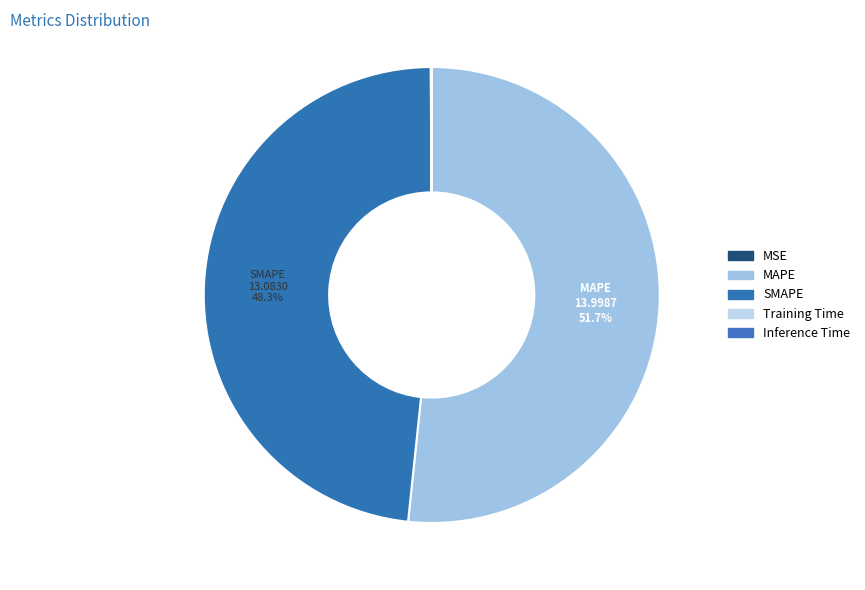

Rank the categories by value from lowest to highest.

MSE, Training Time, Inference Time, SMAPE, MAPE